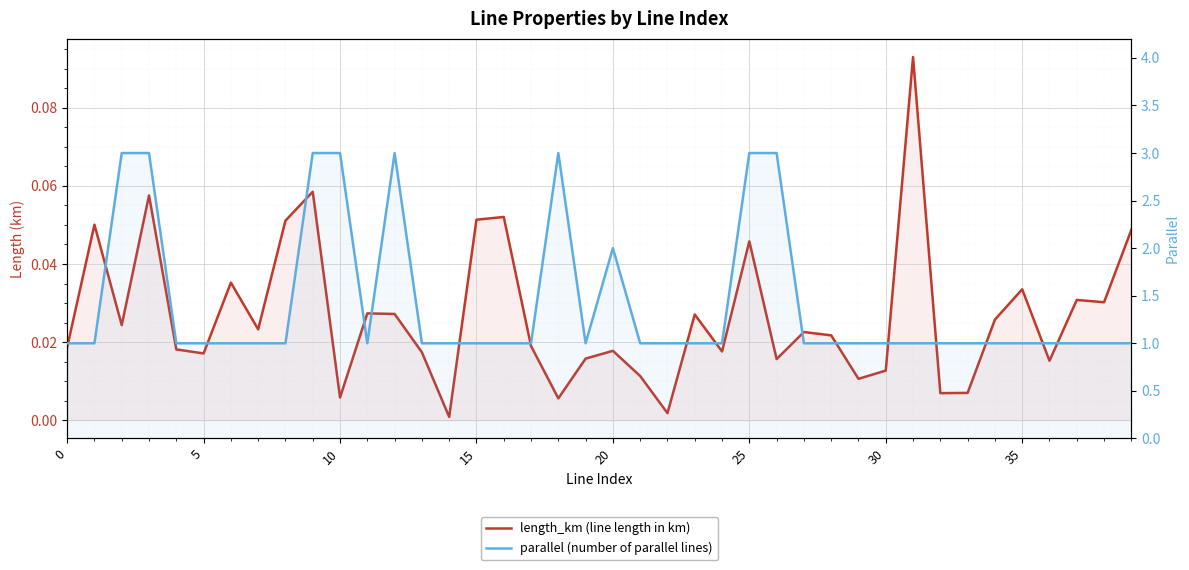

Rank the series by their average value, from lowest to highest.

length_km (line length in km), parallel (number of parallel lines)